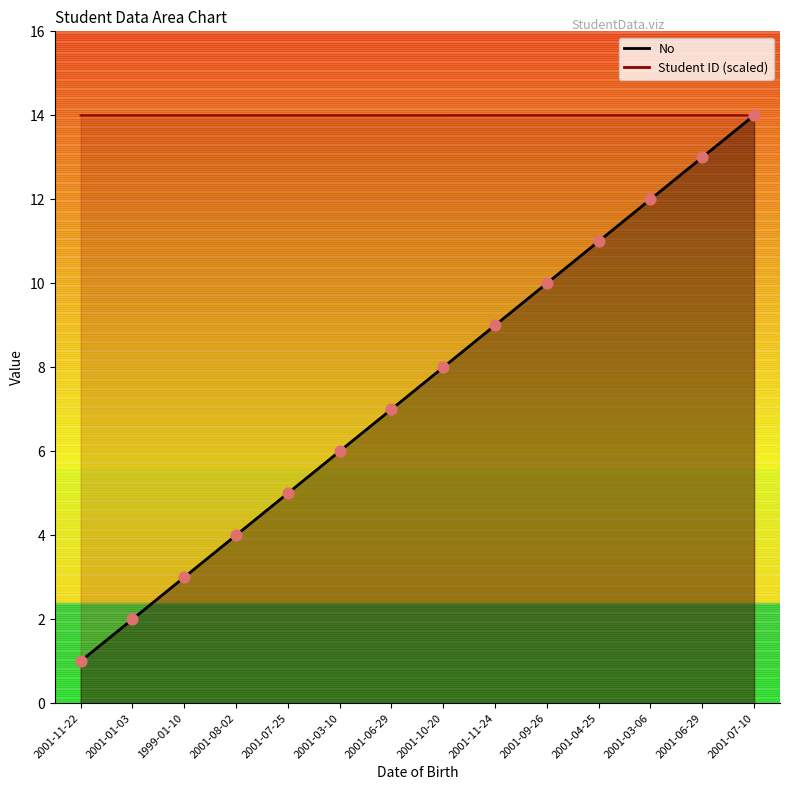

Which series has the widest spread of Y values?

No